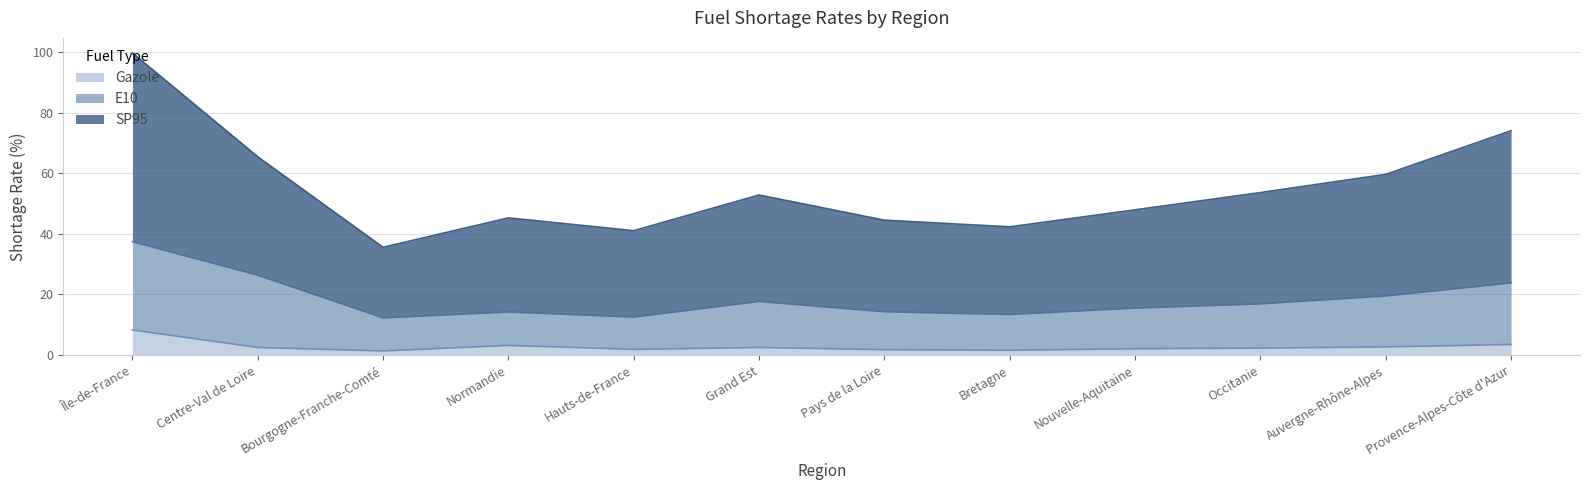

Count the number of categories in the chart.

12